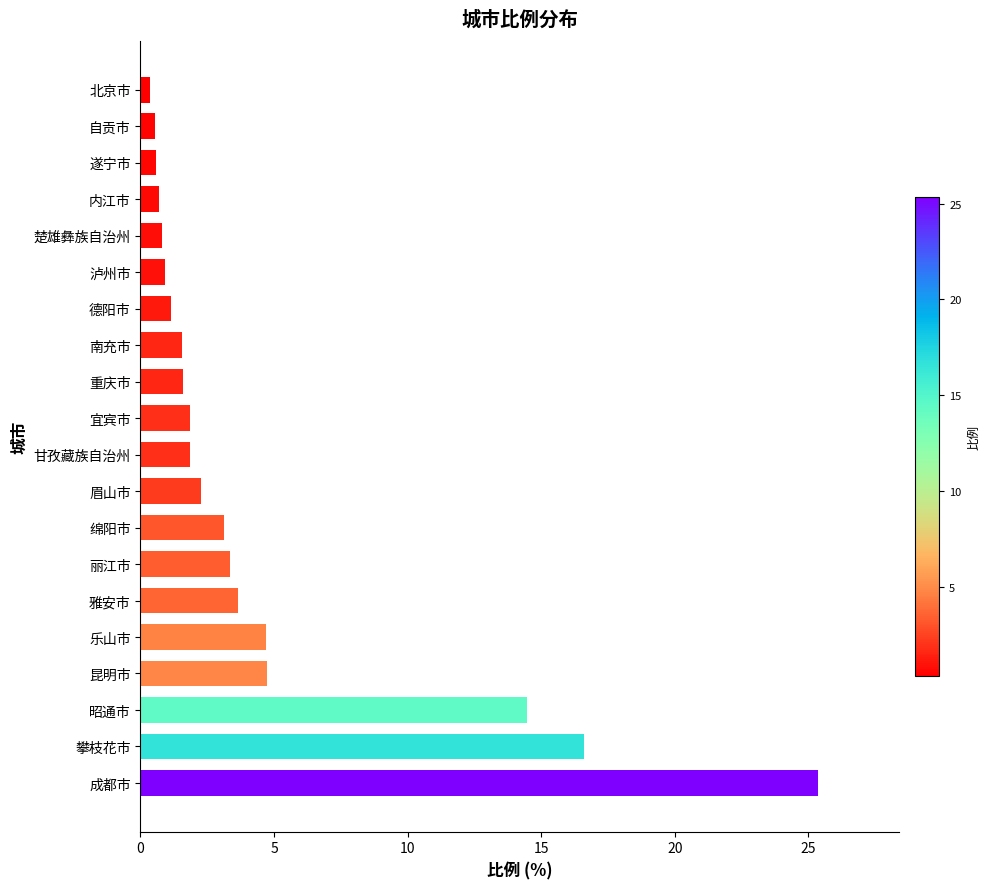

What is the sum of all values?

90.2